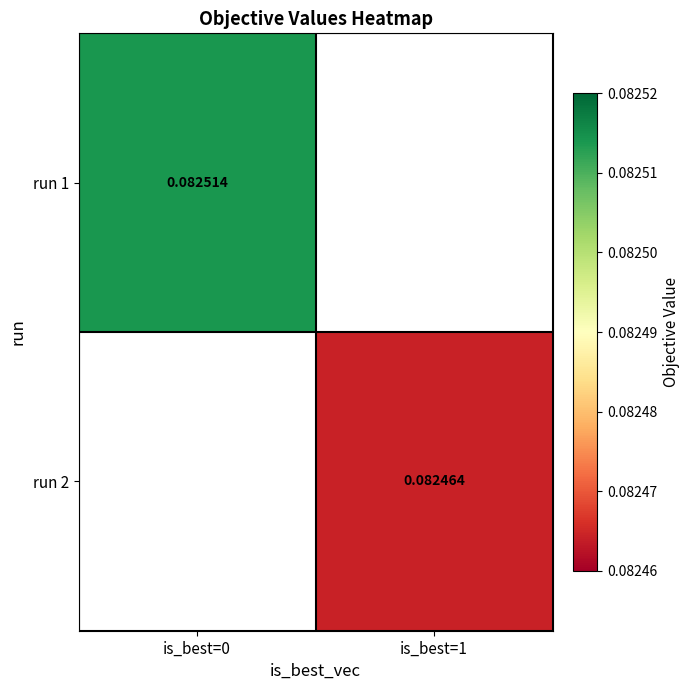

Is the value of run 1 at is_best=0 greater than the value of run 2 at is_best=1?

Yes